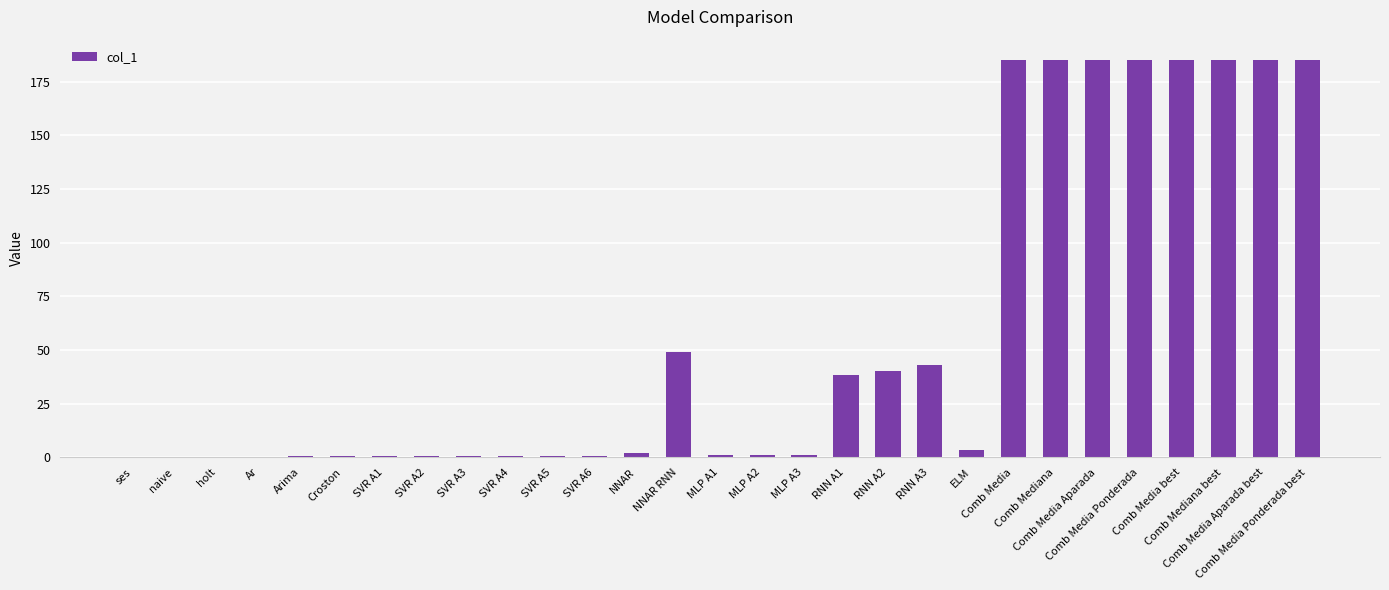

What is the greatest value displayed?

185.4